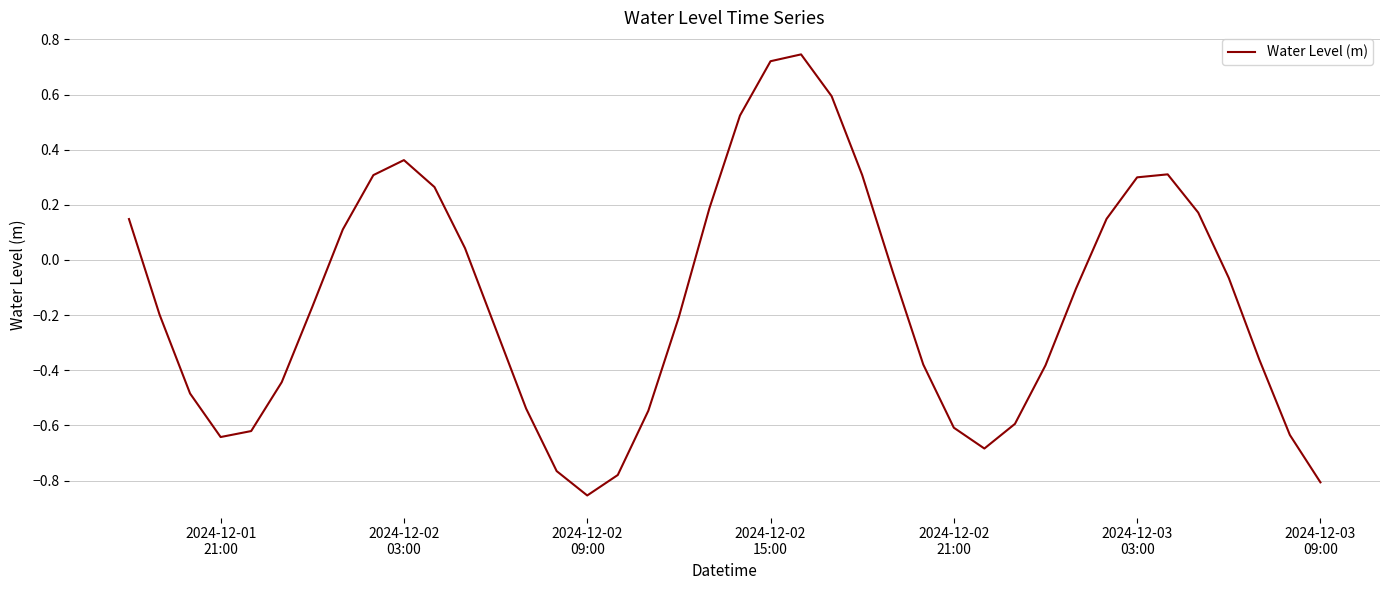

What is the difference between the maximum and minimum values?

1.6